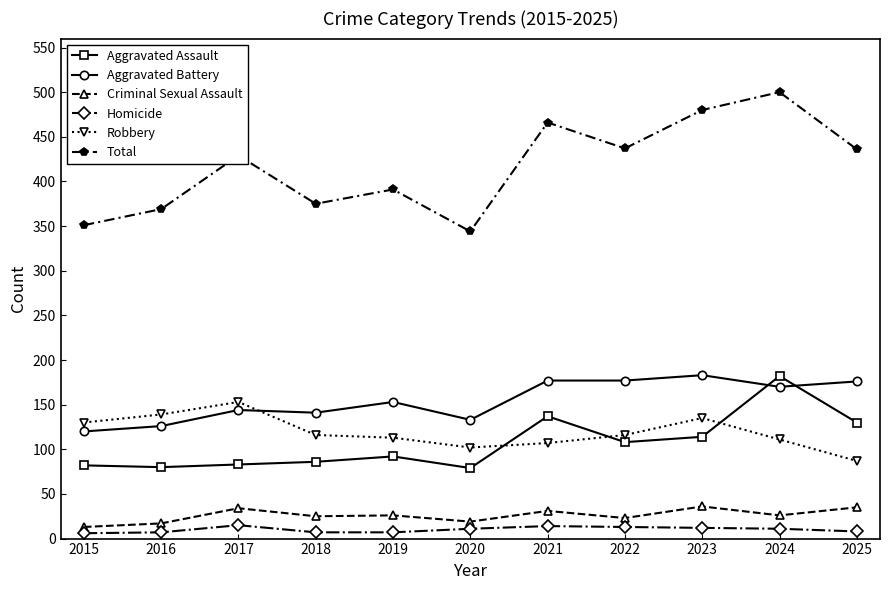

Where does the Robbery series first go above 116?

2015